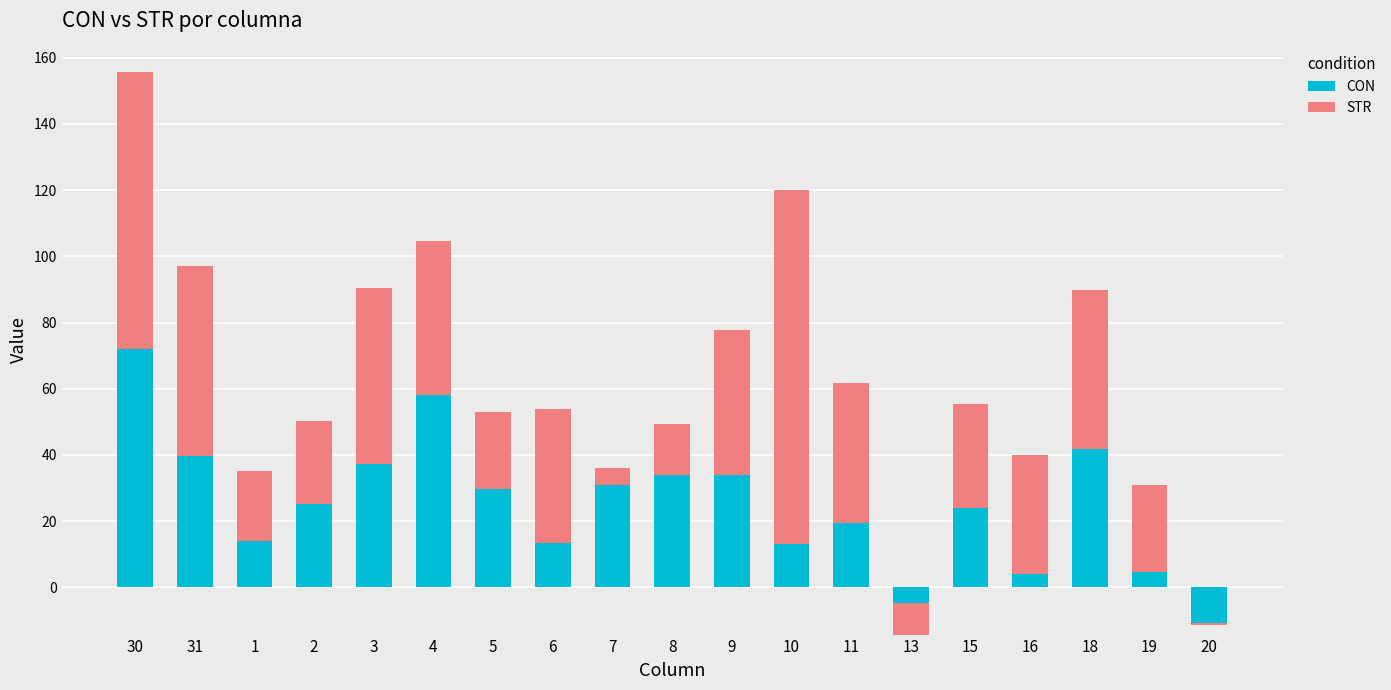

Is the value of CON at 1 greater than the value of STR at 7?

Yes